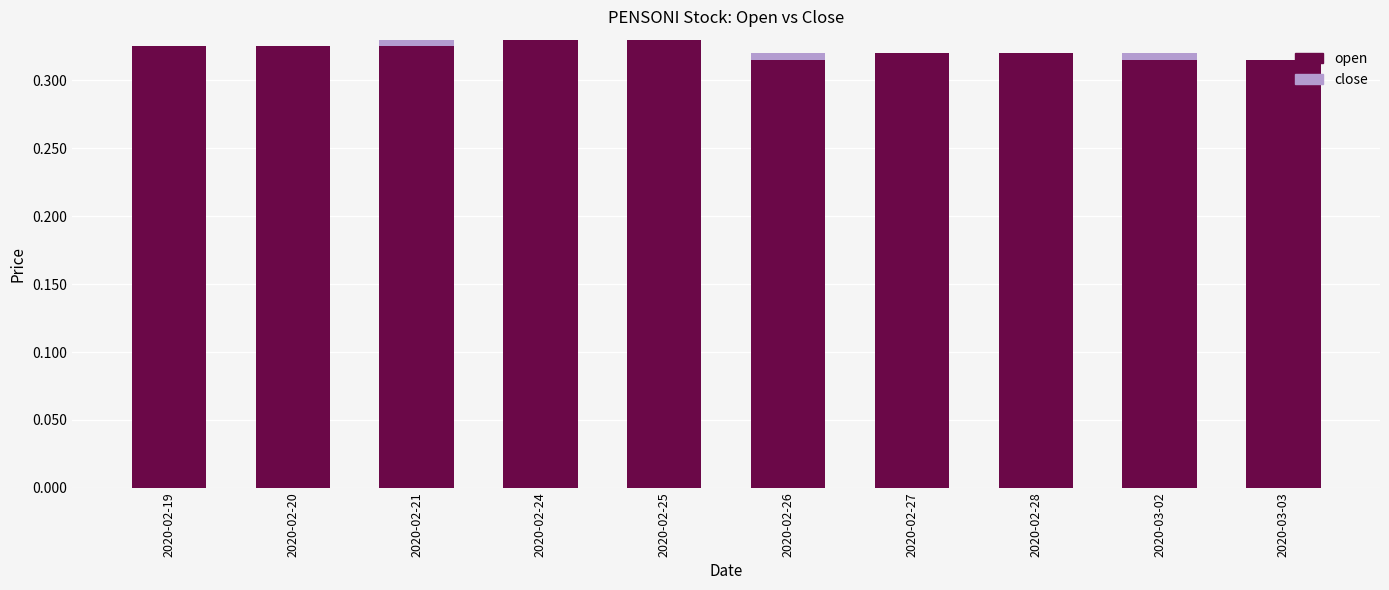

Is it true that open equals 0.2 at 2020-02-20?

False